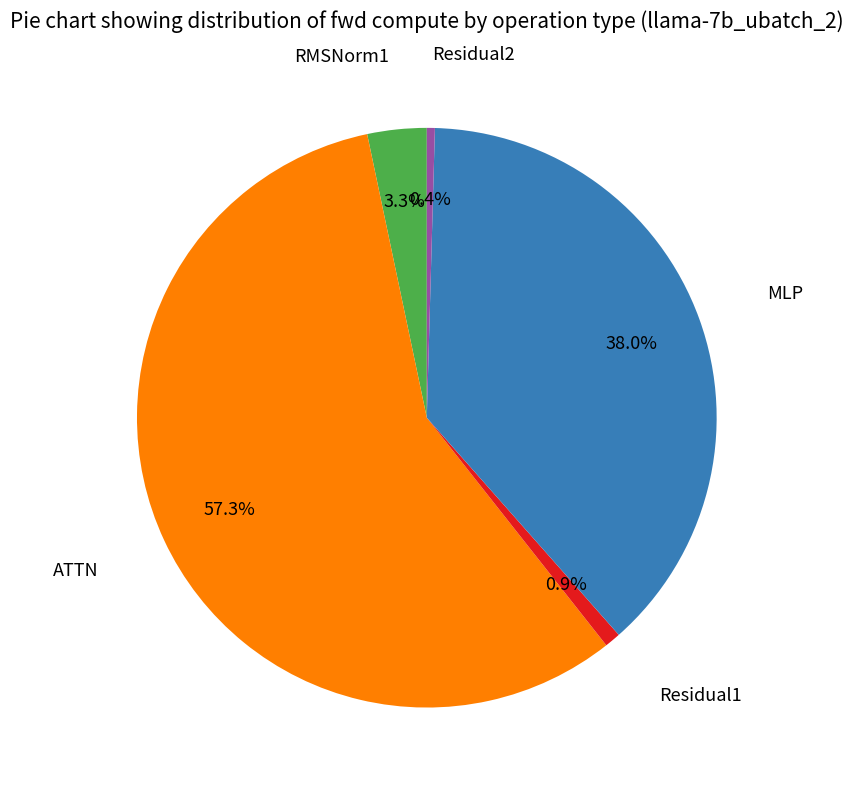

To the nearest percent, what is the average slice percentage?

20%